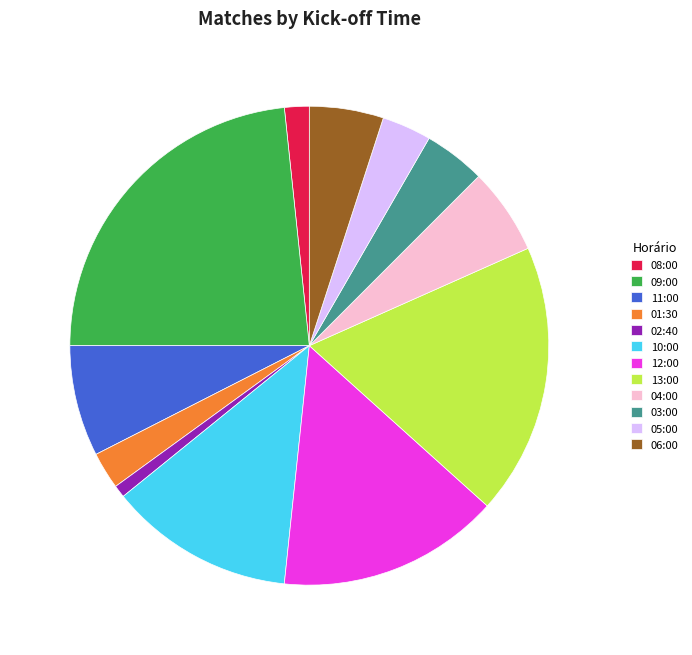

Rank the categories by value from lowest to highest.

02:40, 08:00, 01:30, 05:00, 03:00, 06:00, 04:00, 11:00, 10:00, 12:00, 13:00, 09:00